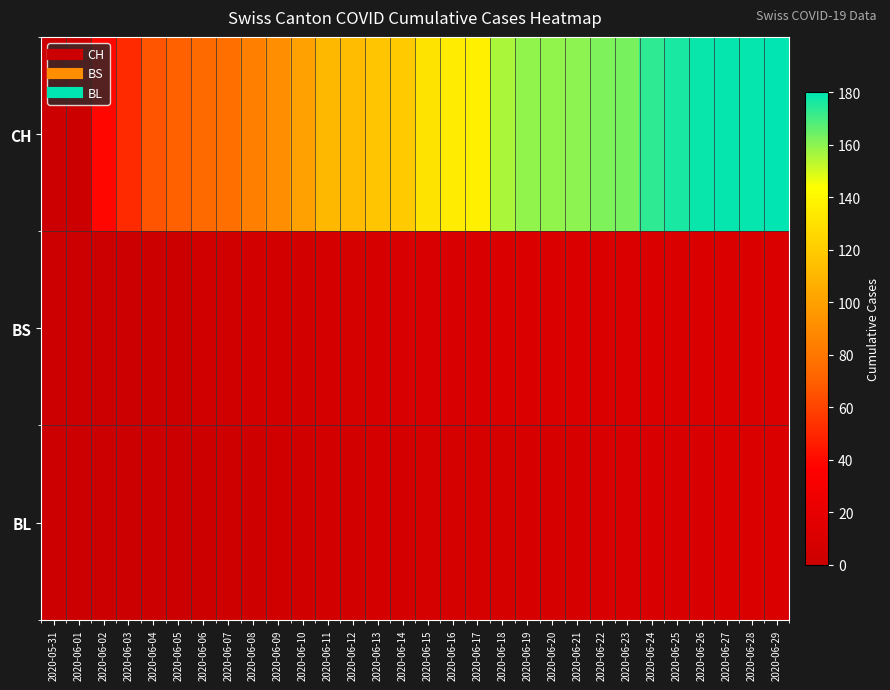

Which series changed the most between 2020-06-06 and 2020-06-11?

CH